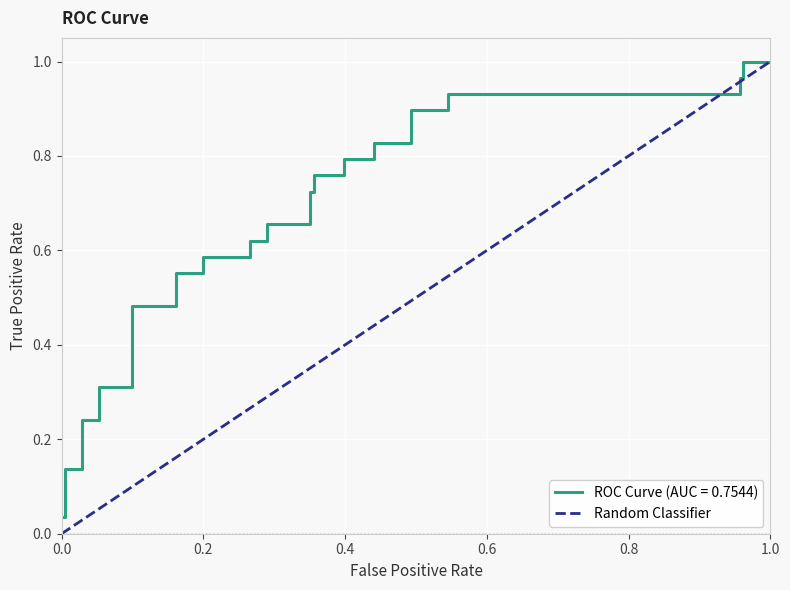

Does the chart display data point markers on the line(s)?

No